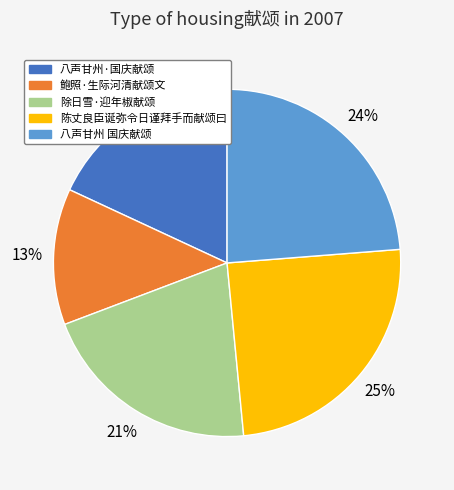

To the nearest percent, what is the average slice percentage?

20%